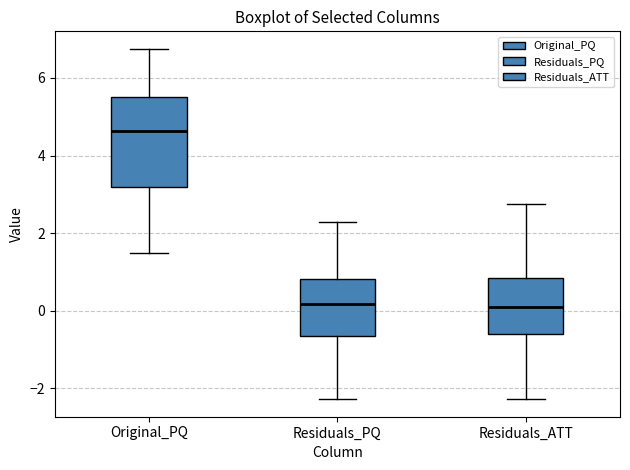

Reading left to right, transcribe this box plot: for each box, give where its median line is, the range the box spans, and where its two whiskers end, as read against the y-axis. The values are not printed on the chart, so give them approximately, as read against the axis.

Original_PQ: median 4.6, box 3.2 to 5.6, whiskers 1.6 to 6.8
Residuals_PQ: median 0.2, box -0.6 to 0.8, whiskers -2.2 to 2.2
Residuals_ATT: median 0.2, box -0.6 to 0.8, whiskers -2.2 to 2.8